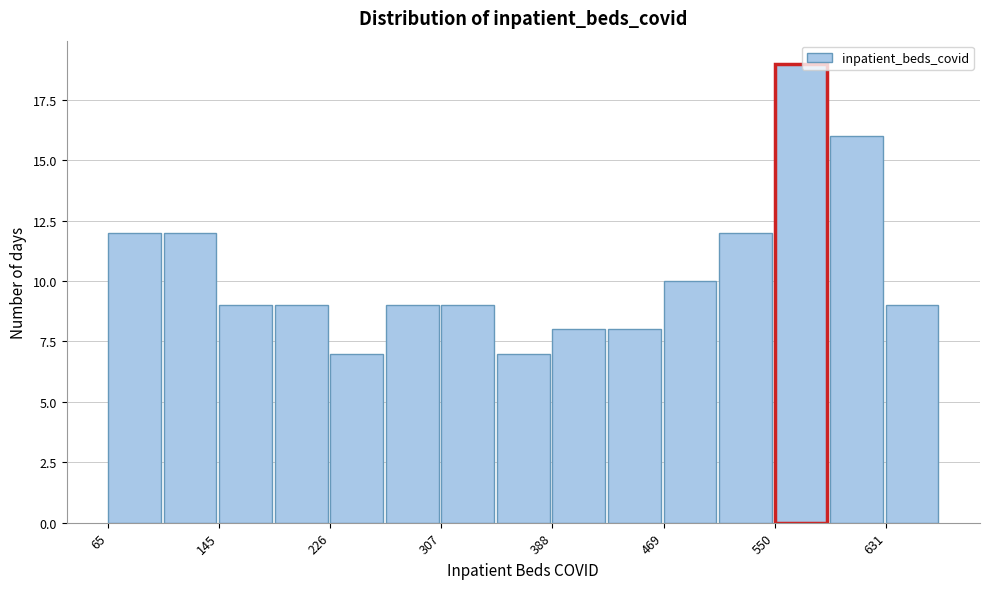

Over which range of the x-axis is the bar tallest?

550 to 590